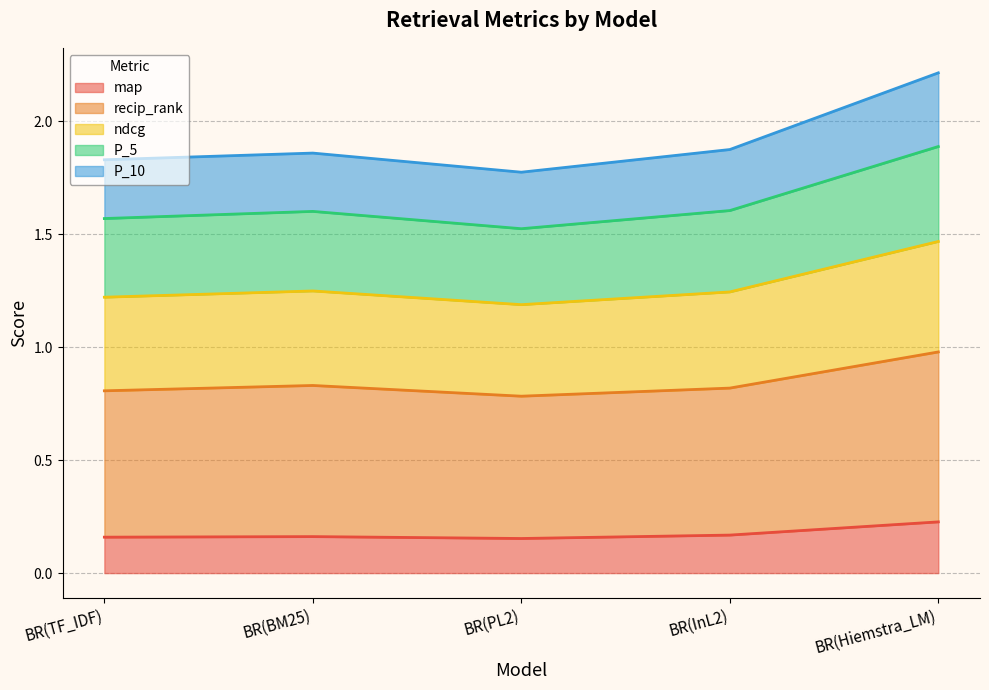

Does the chart have visible grid lines?

Yes